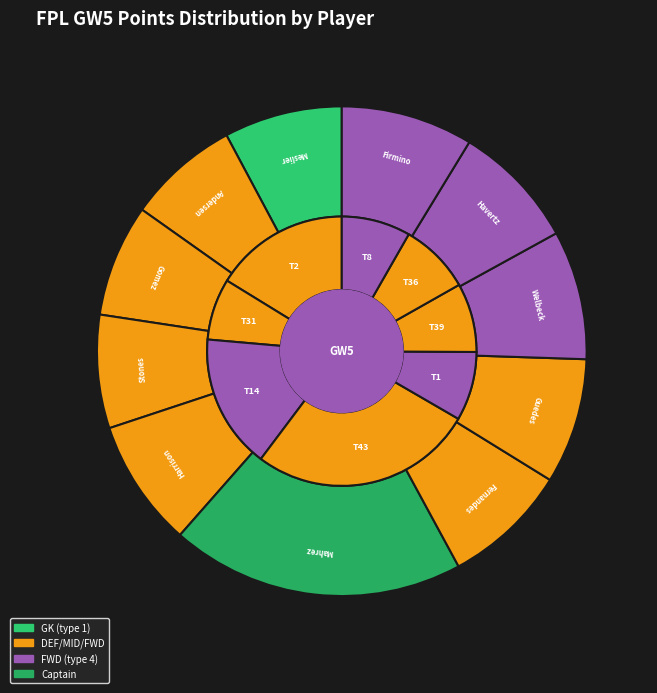

Is it true that Stones(43) is 7% of the pie?

True